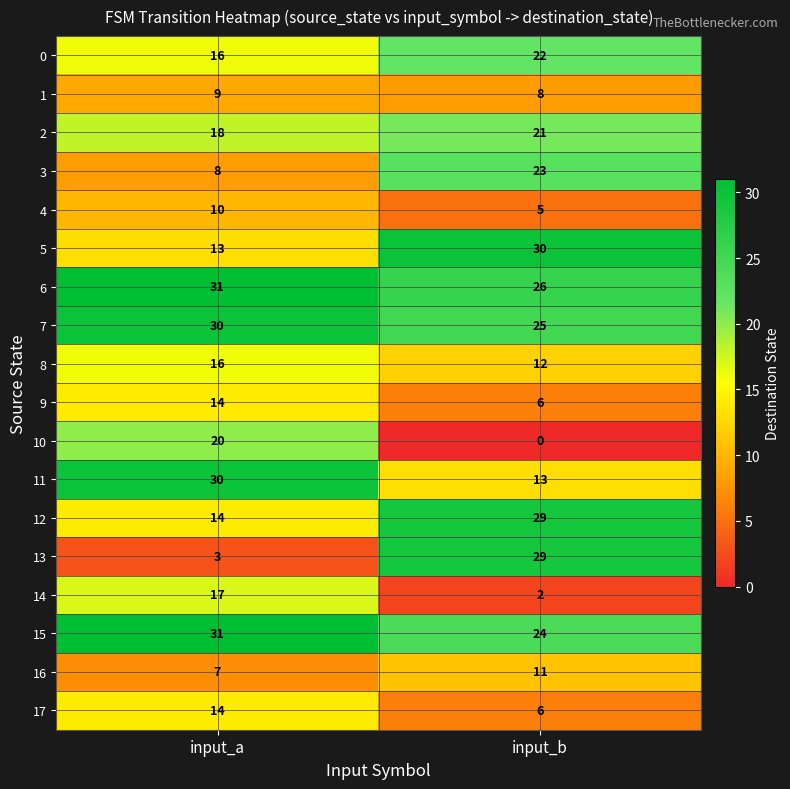

Which category has the highest value across all series?

input_a